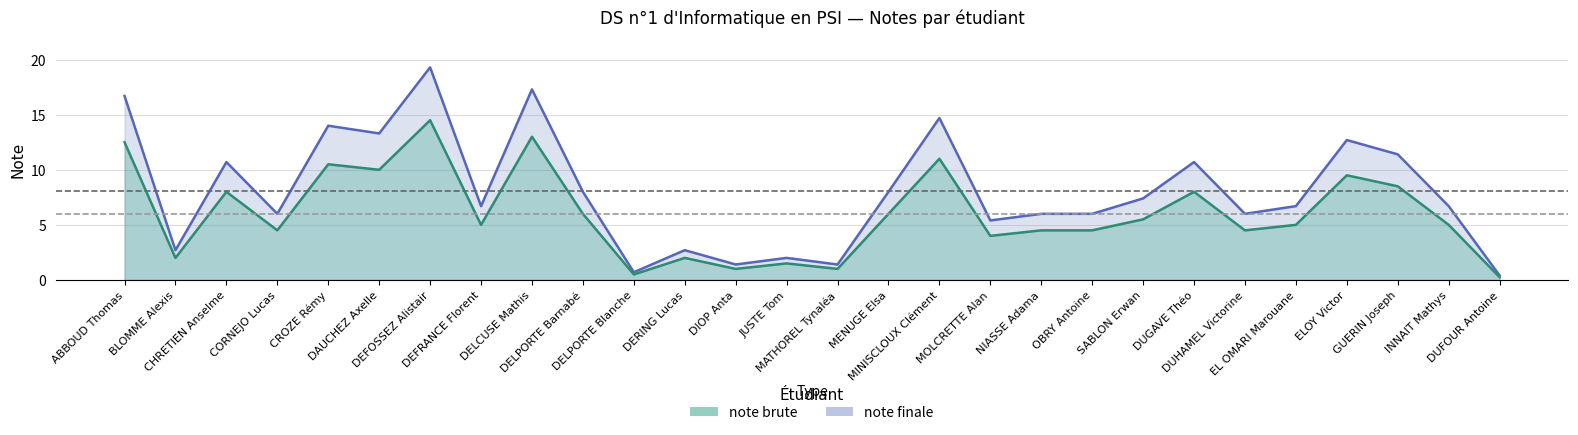

Which series has the largest range (max minus min)?

note finale